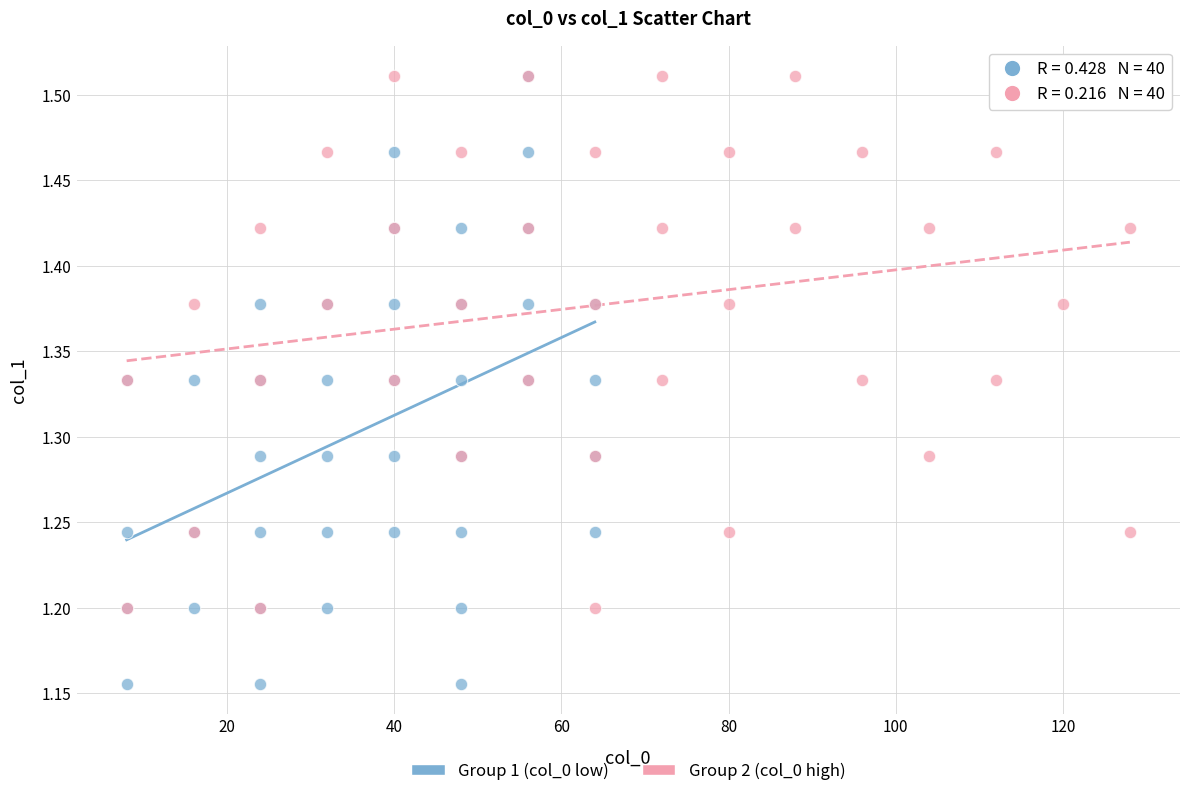

Which series has the widest spread of Y values?

Group 1 (col_0 low)